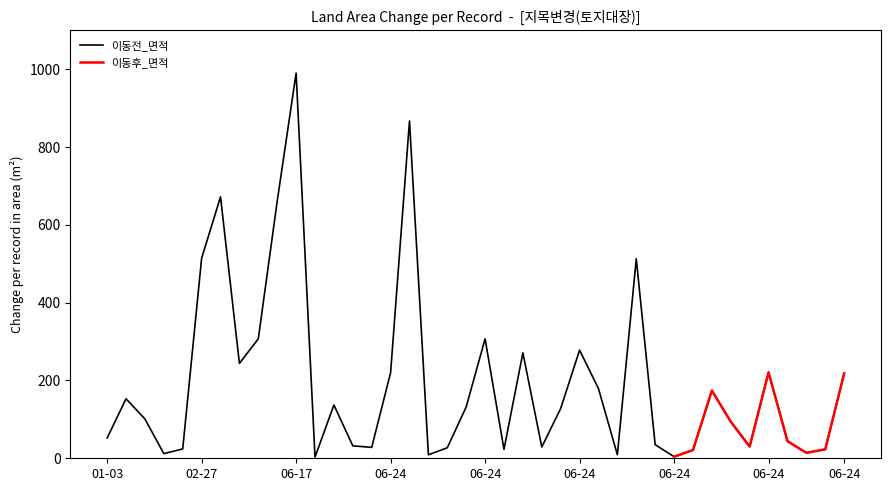

How many values are below 128?

20